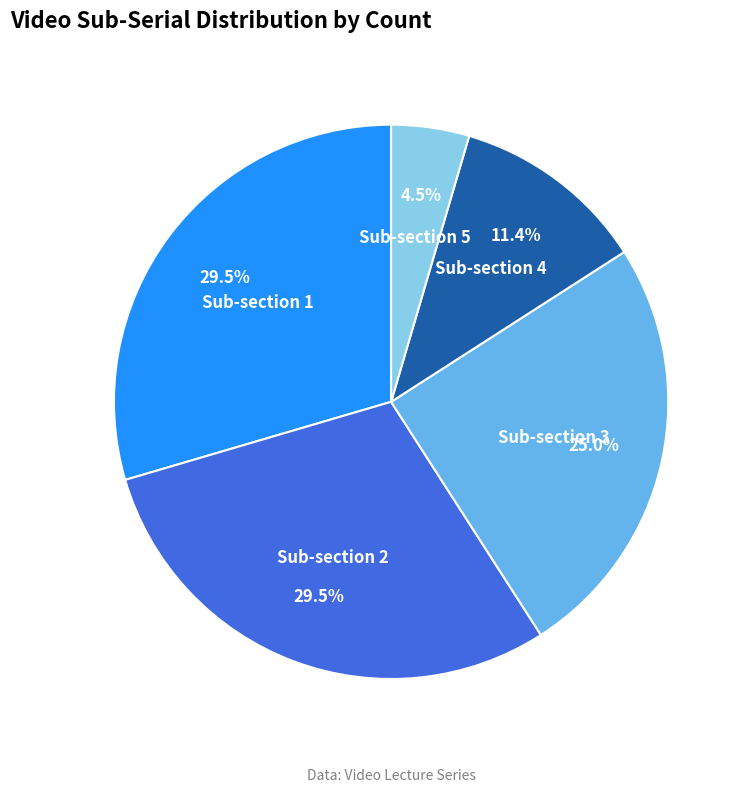

How many segments does this pie chart have?

5